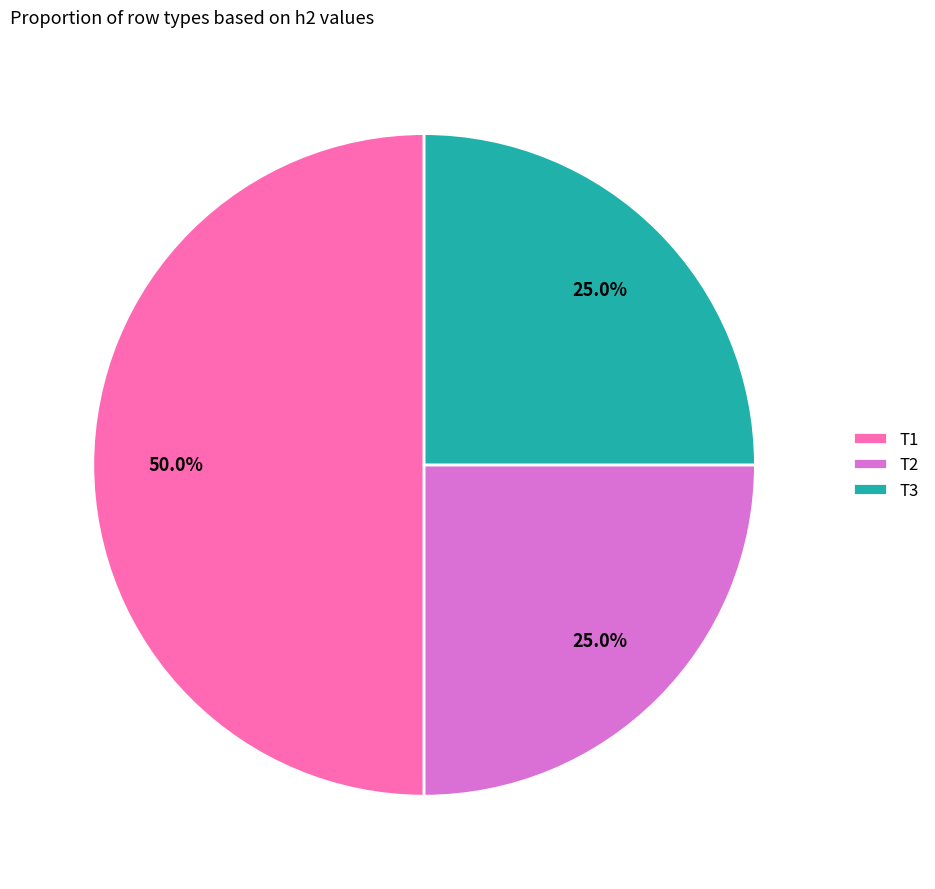

Which category has the biggest portion of the pie?

T1